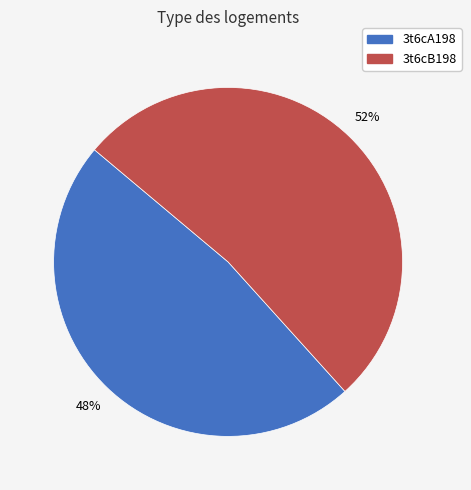

Approximately how many times larger is the value at 3t6cB198 compared to 3t6cA198?

1.1